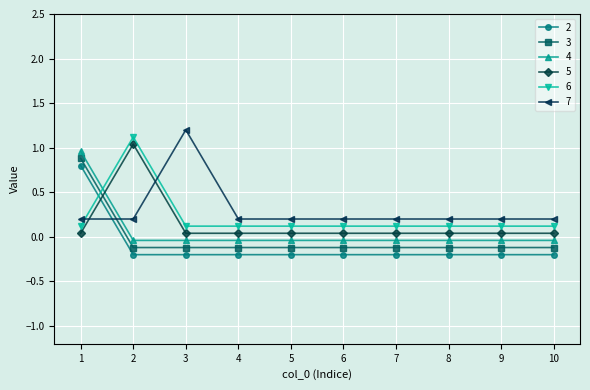

List the series in order of their peak value, lowest first.

2, 3, 4, 5, 6, 7